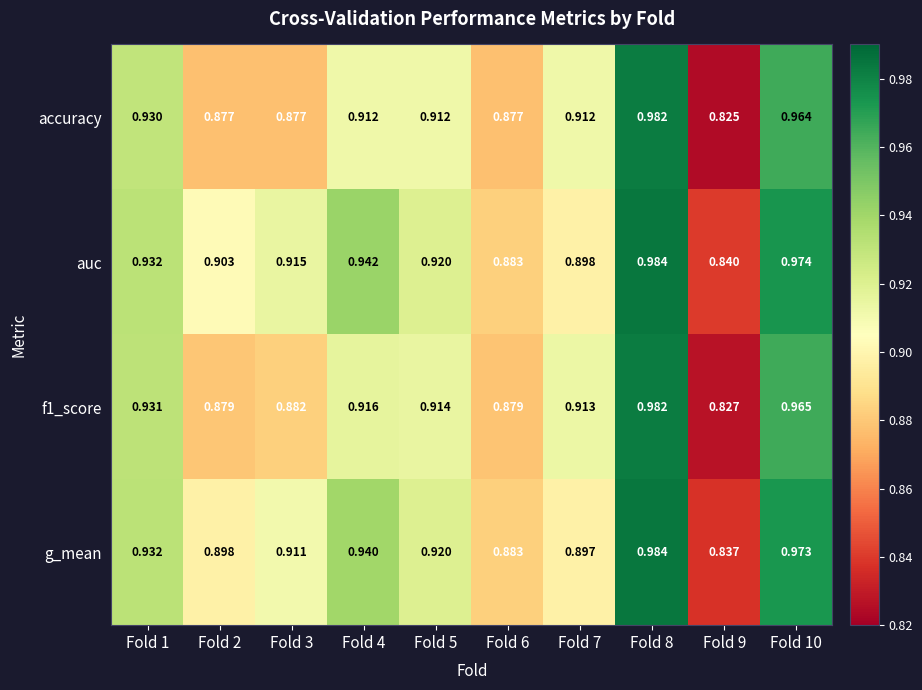

Which series has the widest spread of values?

accuracy